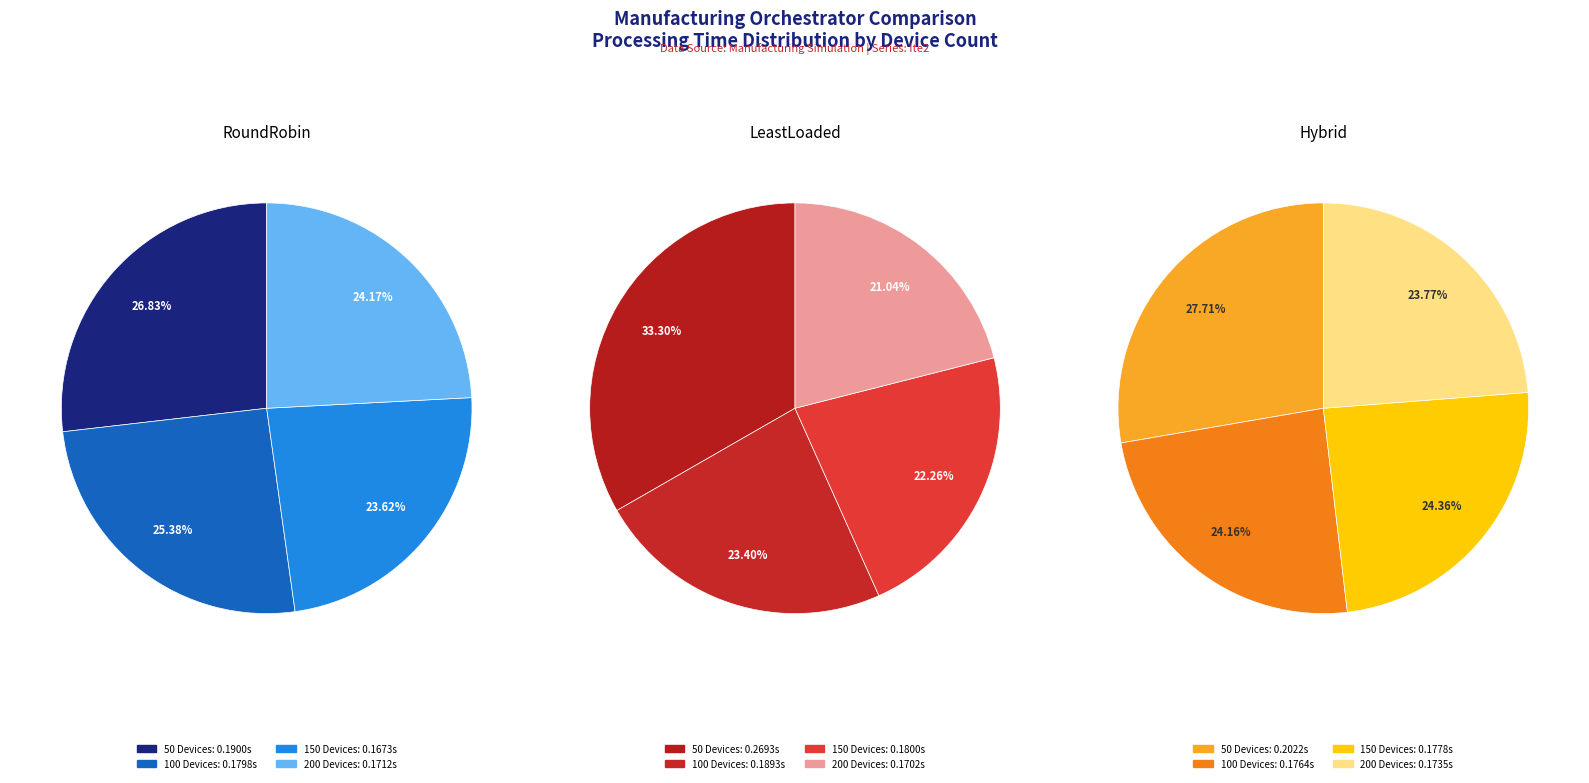

Which series has the largest range (max minus min)?

LeastLoaded